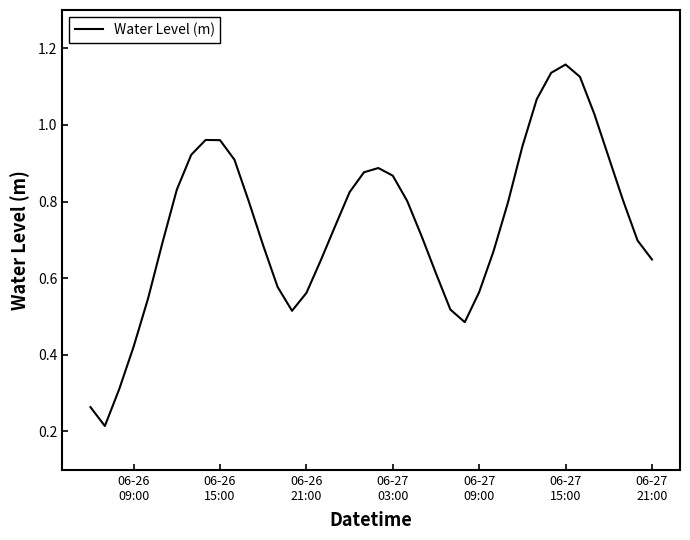

Is this an area chart (filled region under the line)?

No